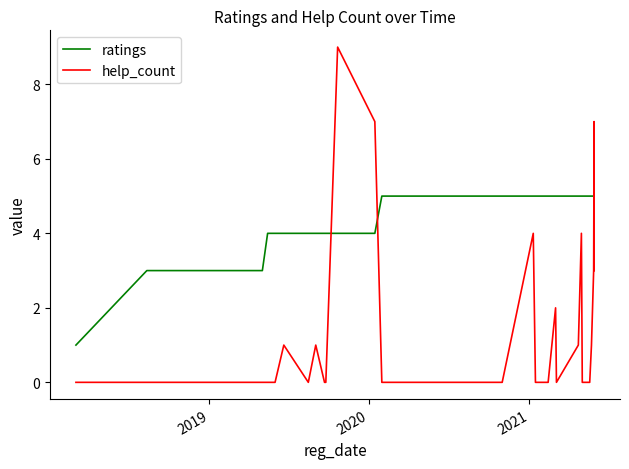

True or false: ratings and help_count intersect in this chart.

True